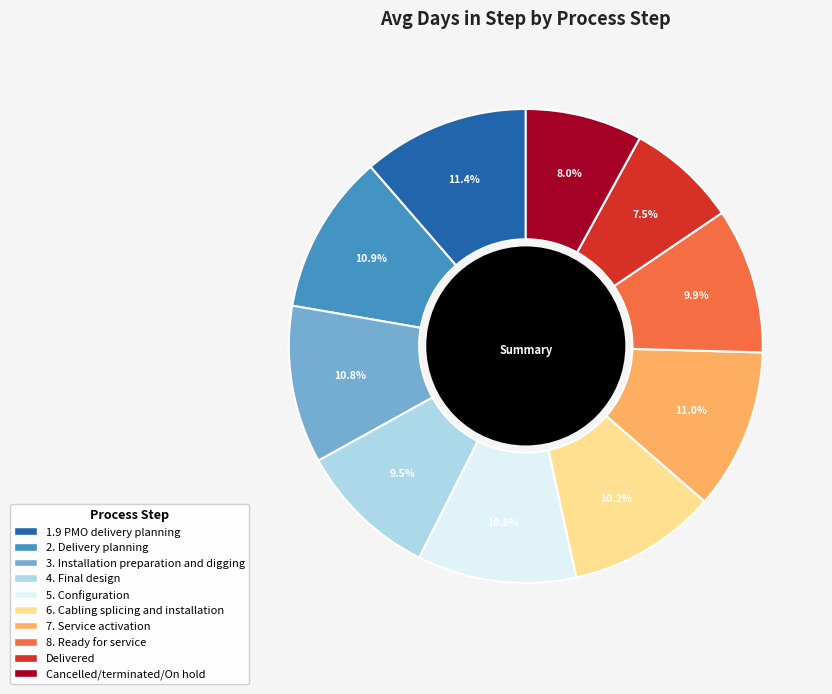

How many slices are in this pie chart?

10